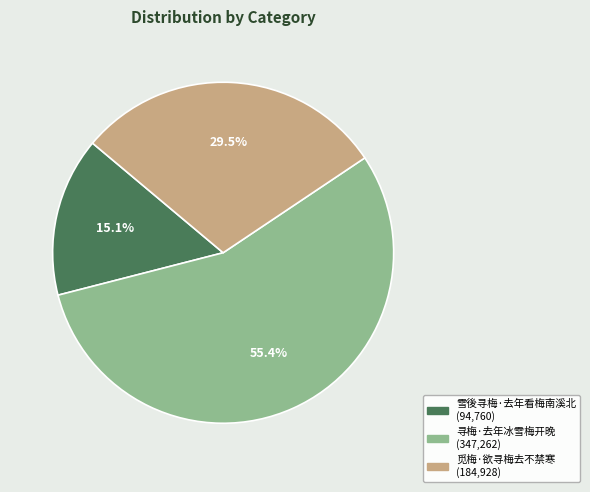

Does any single category account for the majority?

Yes